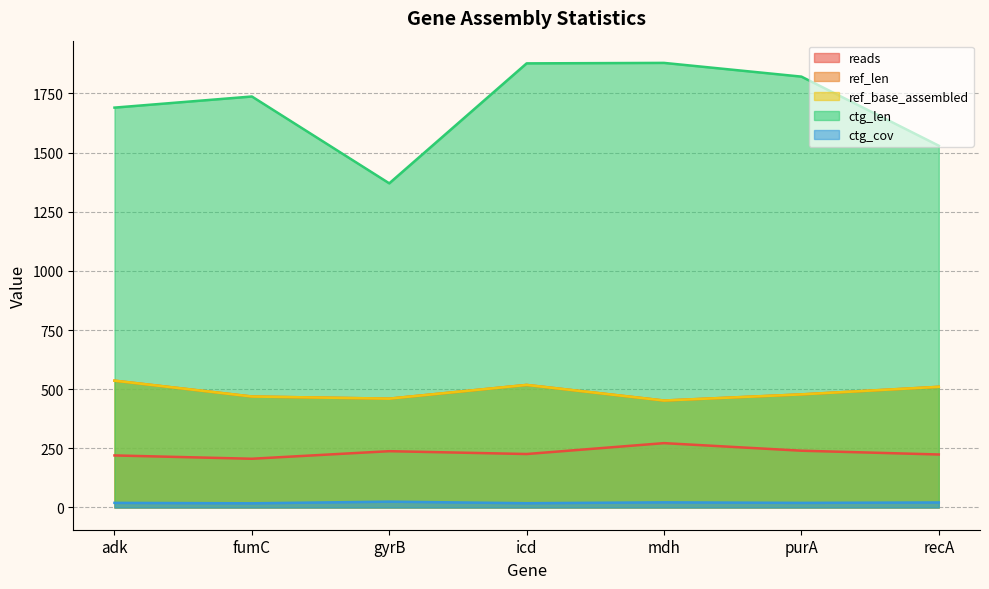

What is the difference between the ctg_cov values at purA and recA?

1.8